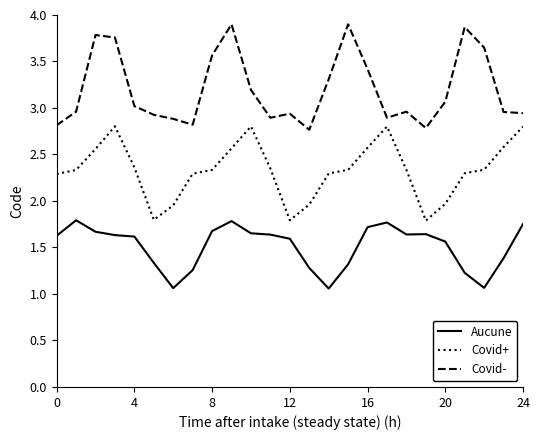

At how many categories does at least one series exceed 1?

25